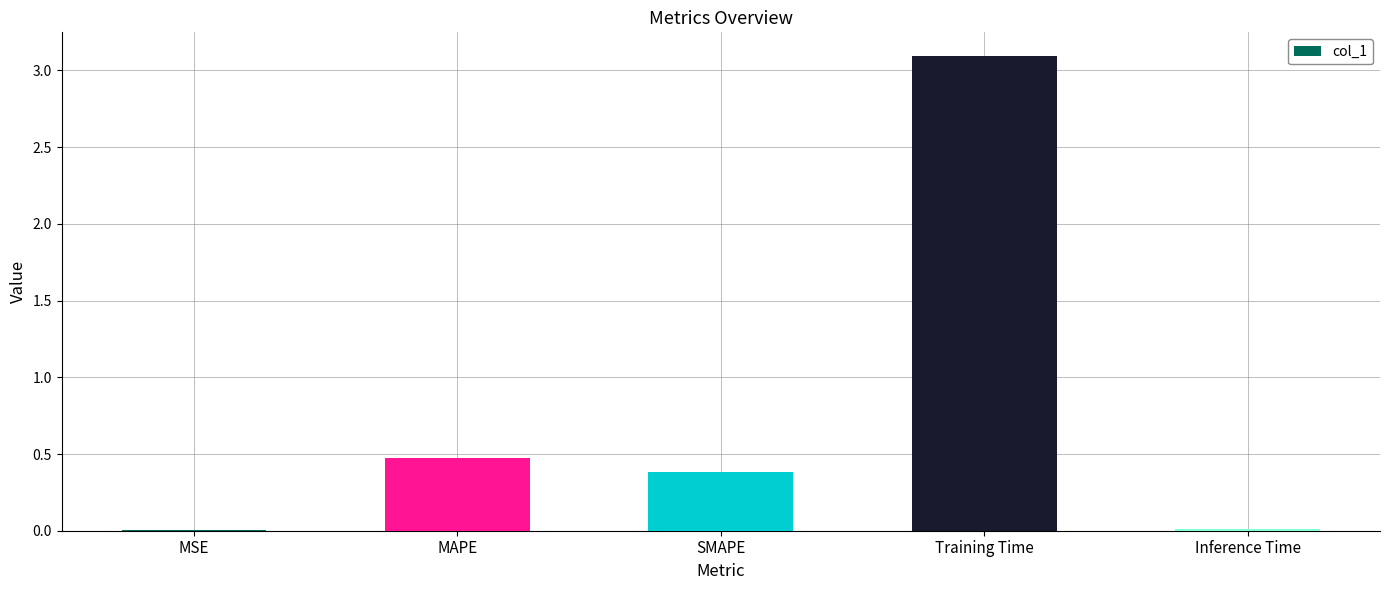

How many distinct data groups are displayed?

1